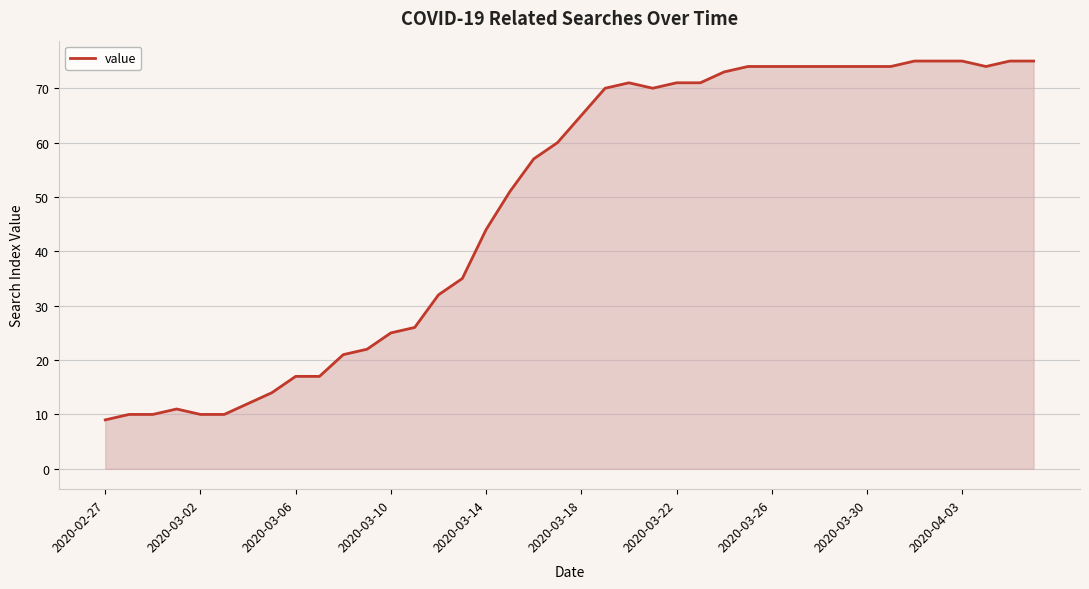

How many values are below 65?

20